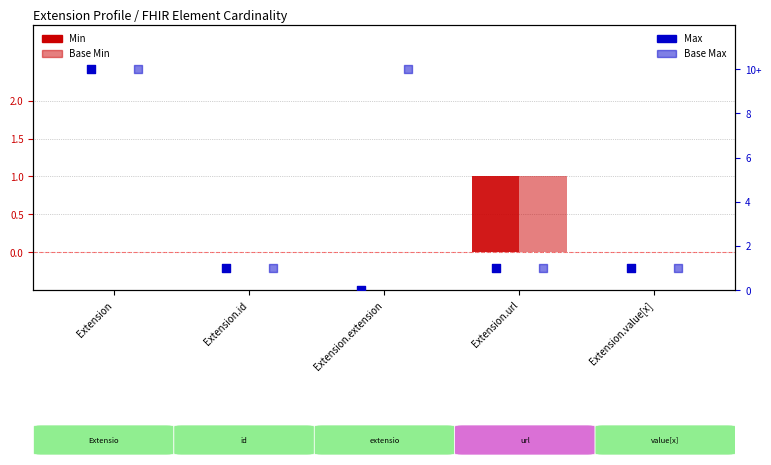

What is the total value across all series at Extension.extension?

10